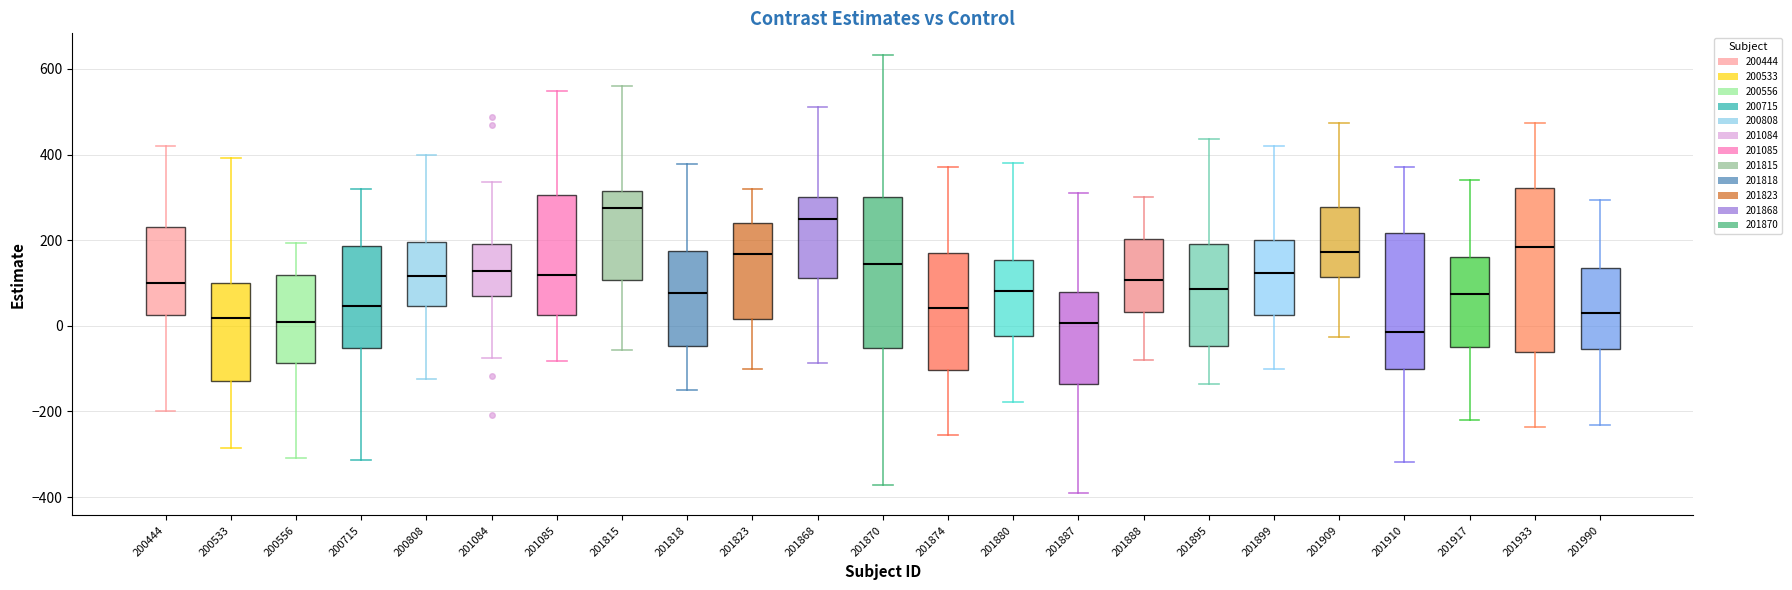

Comparing the boxes themselves (not the whiskers), which one is the tallest?

201933